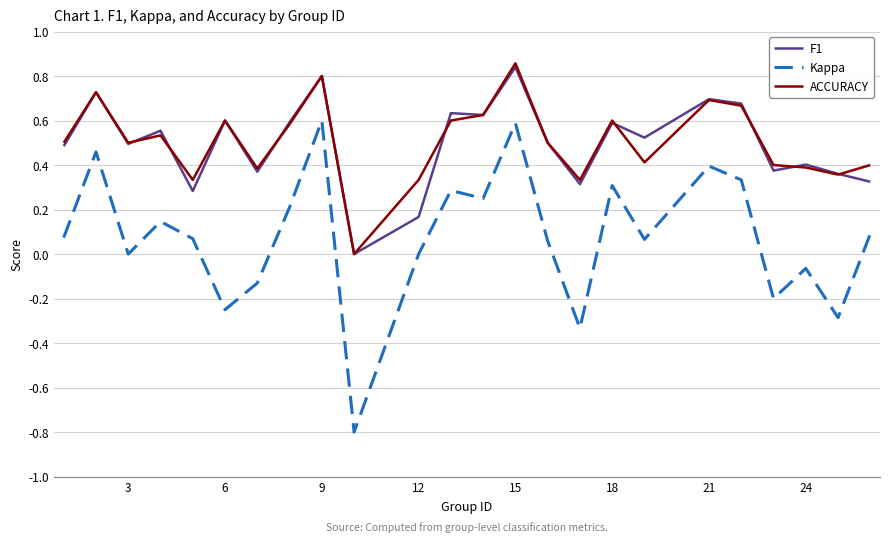

True or false: F1 and Kappa intersect in this chart.

False